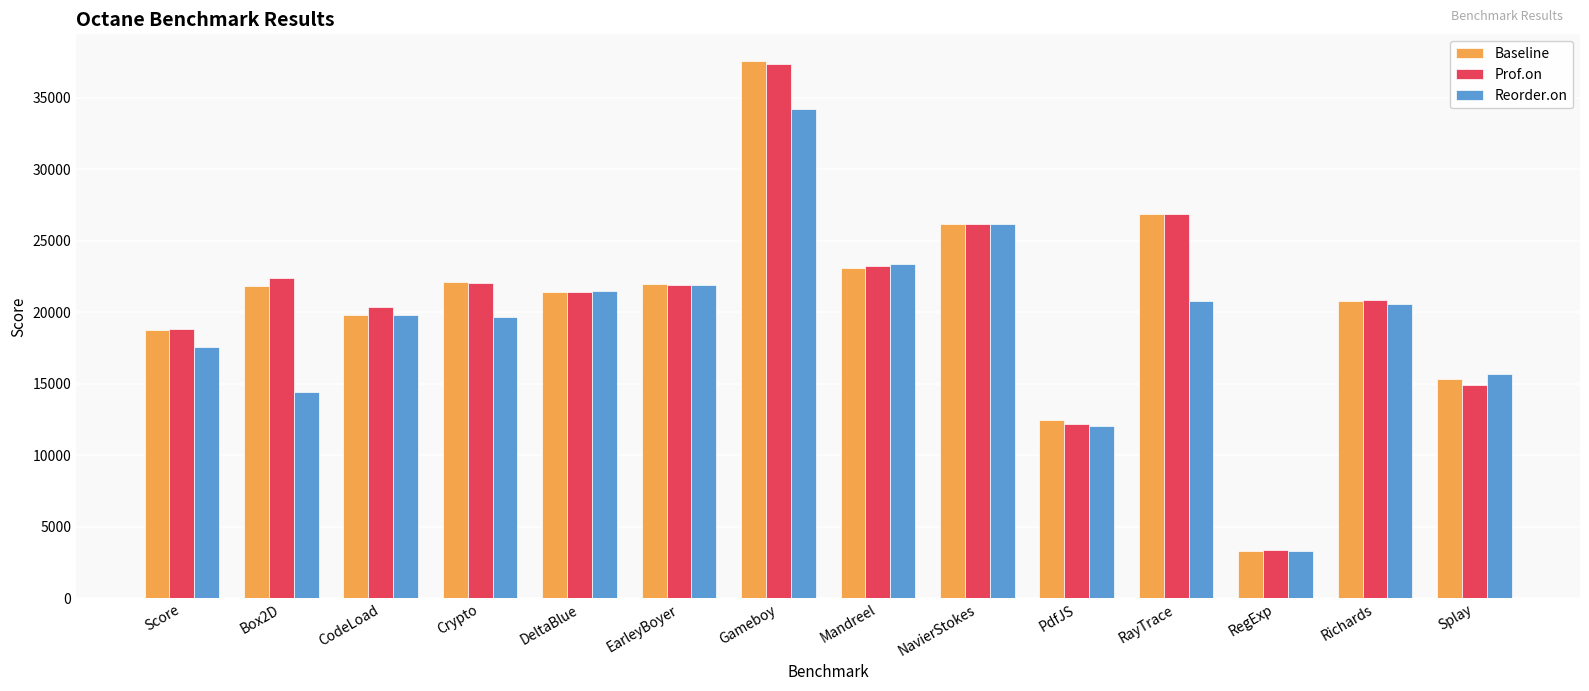

What are all the series names shown in the legend?

Baseline, Prof.on, Reorder.on